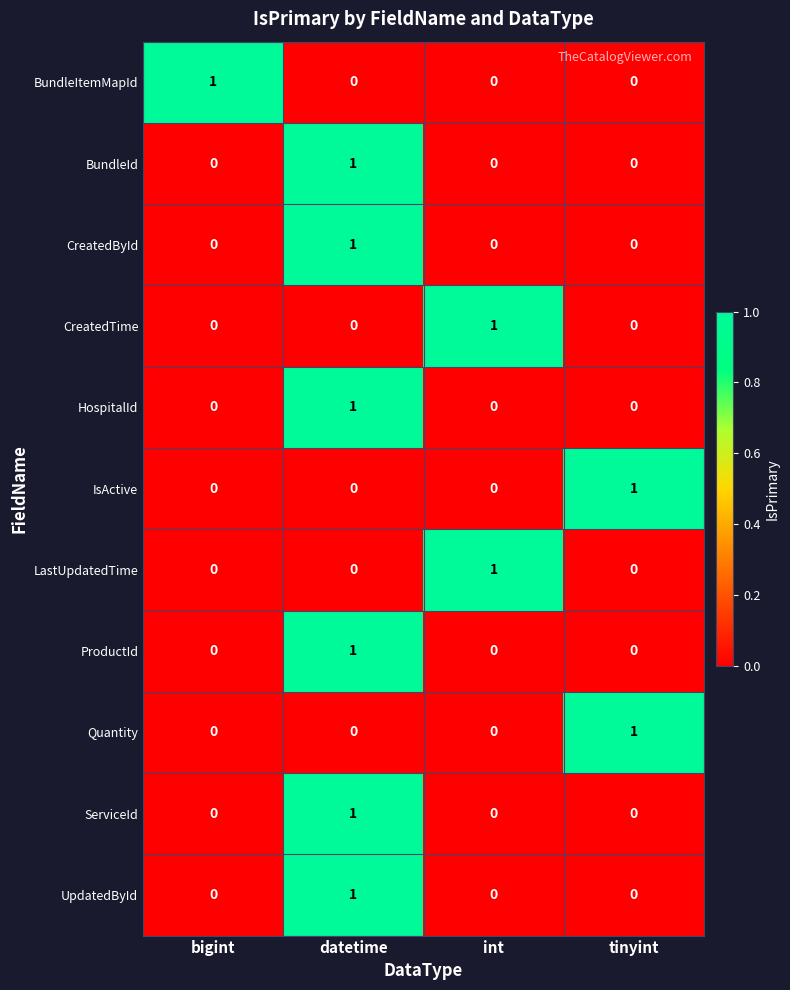

The value of CreatedTime at tinyint is 0. True or false?

True